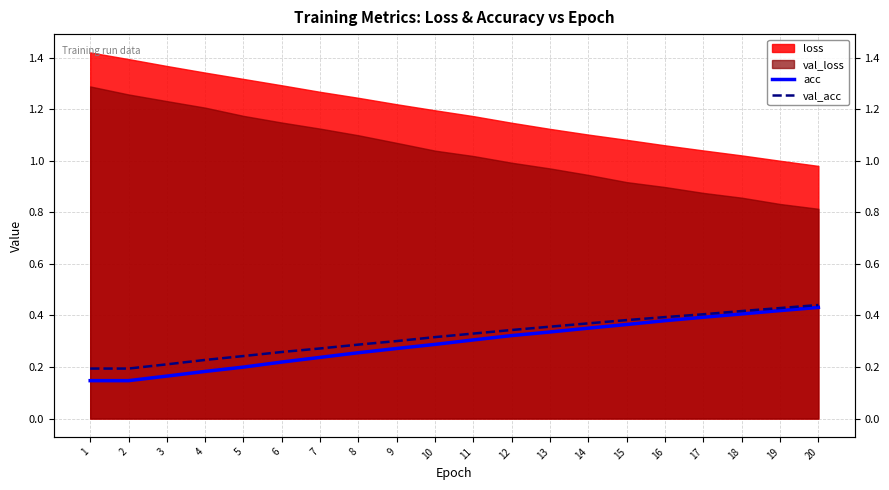

True or false: val_acc and acc cross at least once.

False